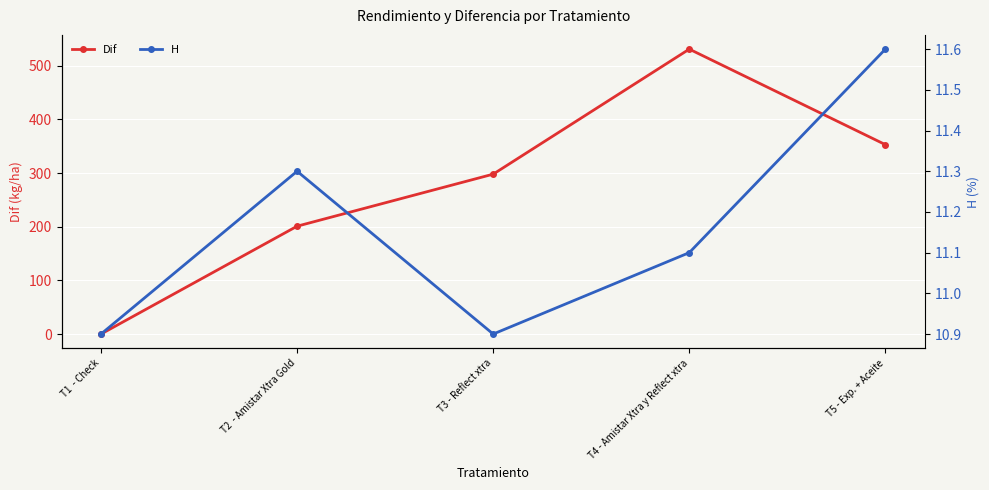

At which category is the sum across all series the highest?

T4 - Amistar Xtra y Reflect xtra